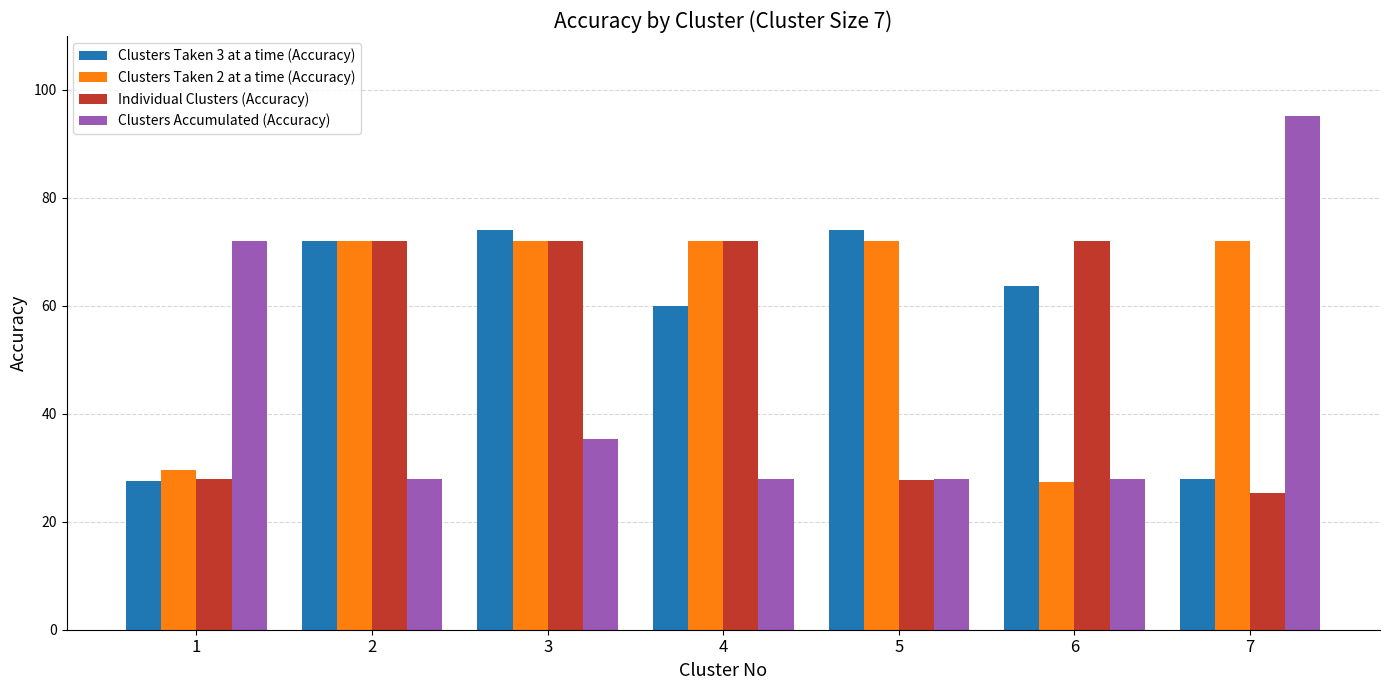

List the series in order of their overall mean, lowest first.

Clusters Accumulated (Accuracy), Individual Clusters (Accuracy), Clusters Taken 3 at a time (Accuracy), Clusters Taken 2 at a time (Accuracy)